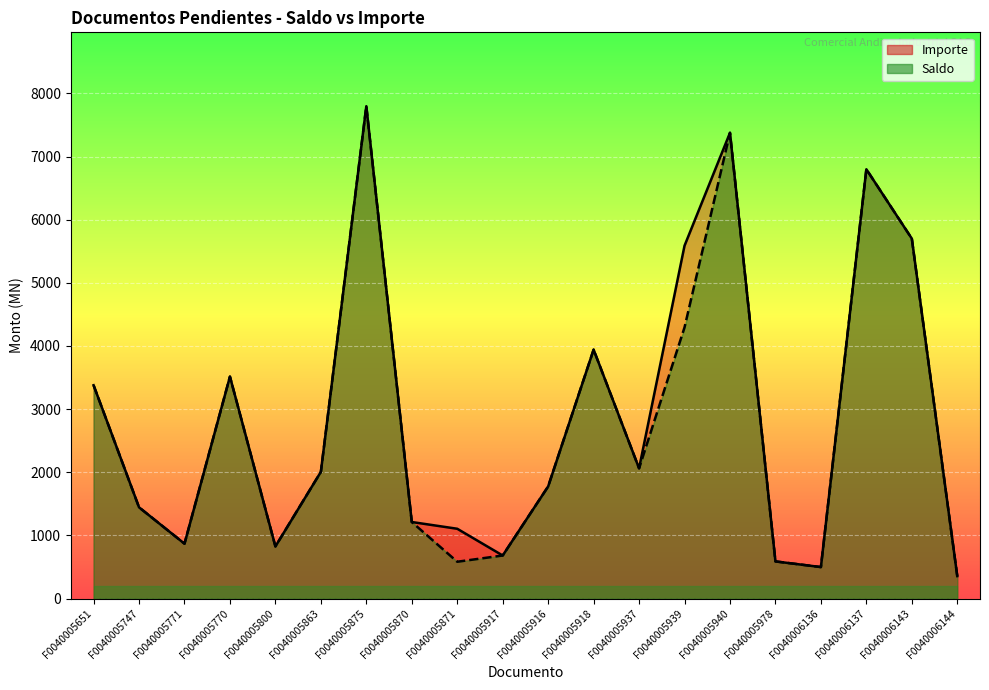

Is it true that Importe equals 546.2 at F0040006144?

False